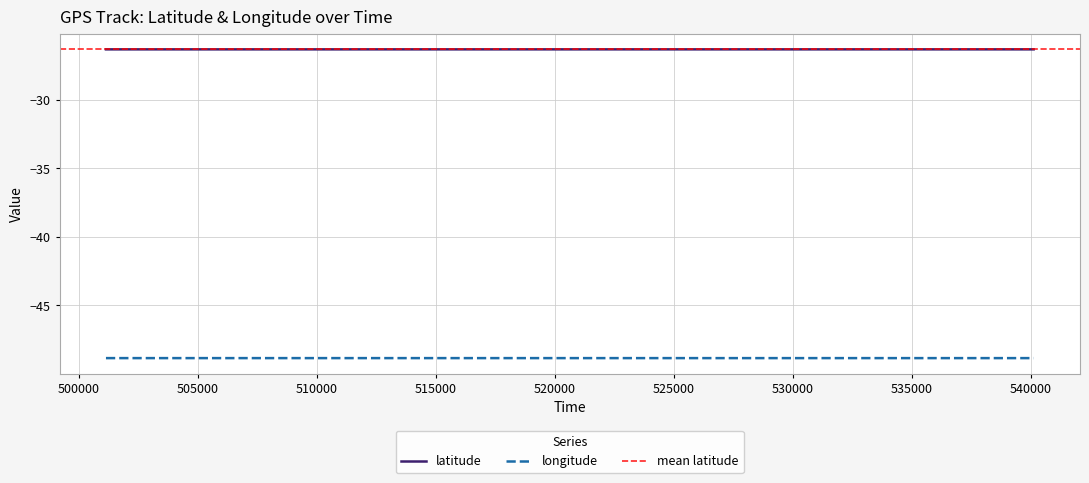

True or false: longitude and latitude intersect in this chart.

False